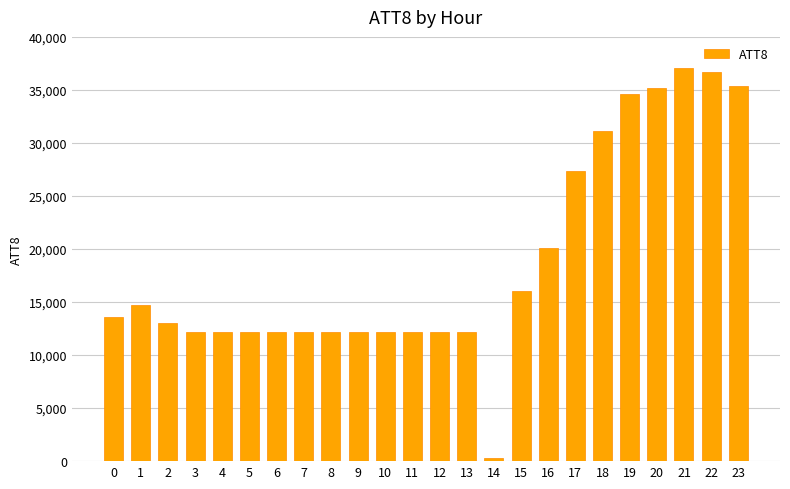

What is the greatest value displayed?

37100